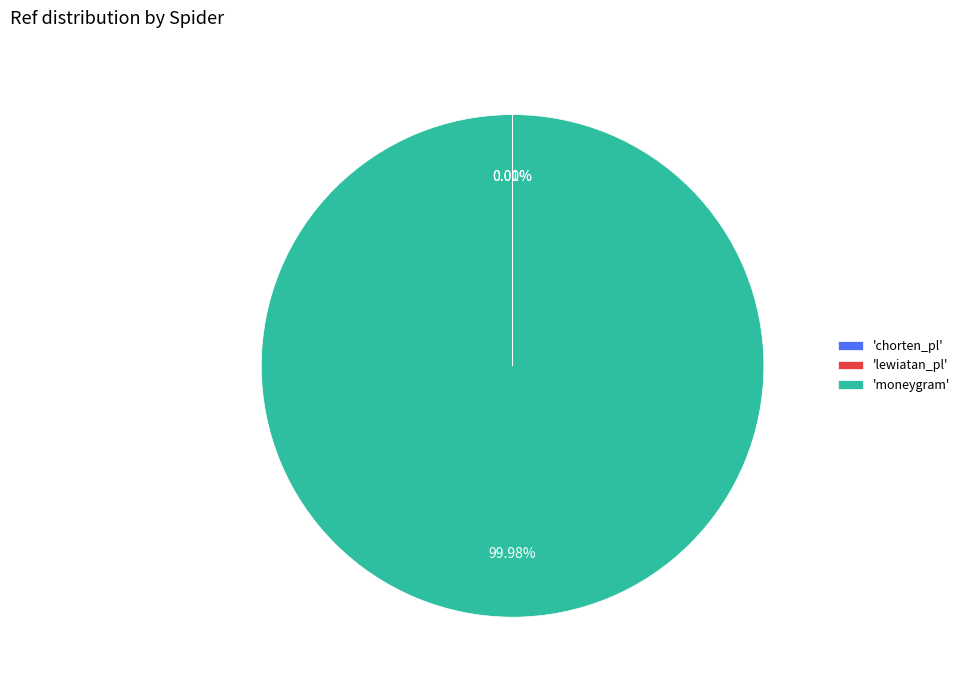

Which slice is the largest?

'moneygram'